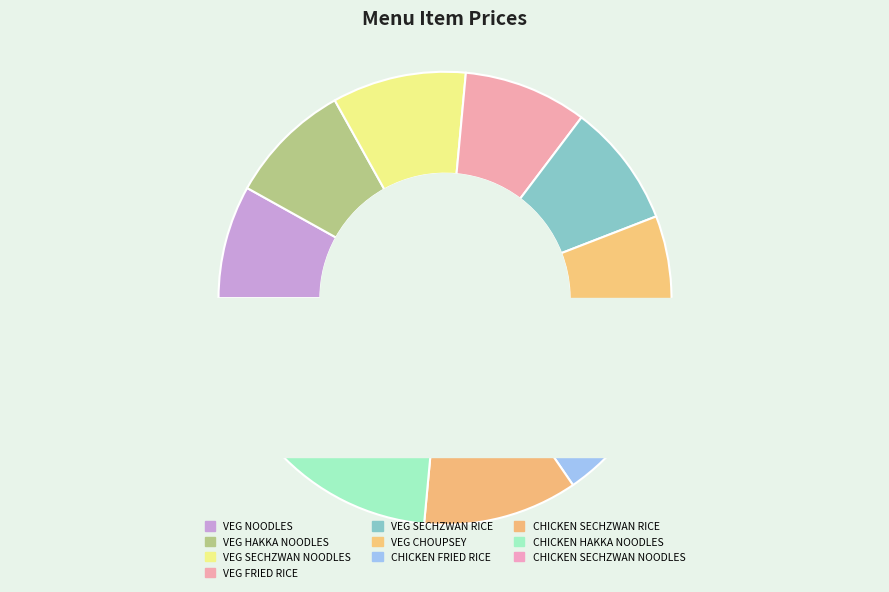

True or false: CHICKEN SECHZWAN NOODLES accounts for 3% of the total.

False